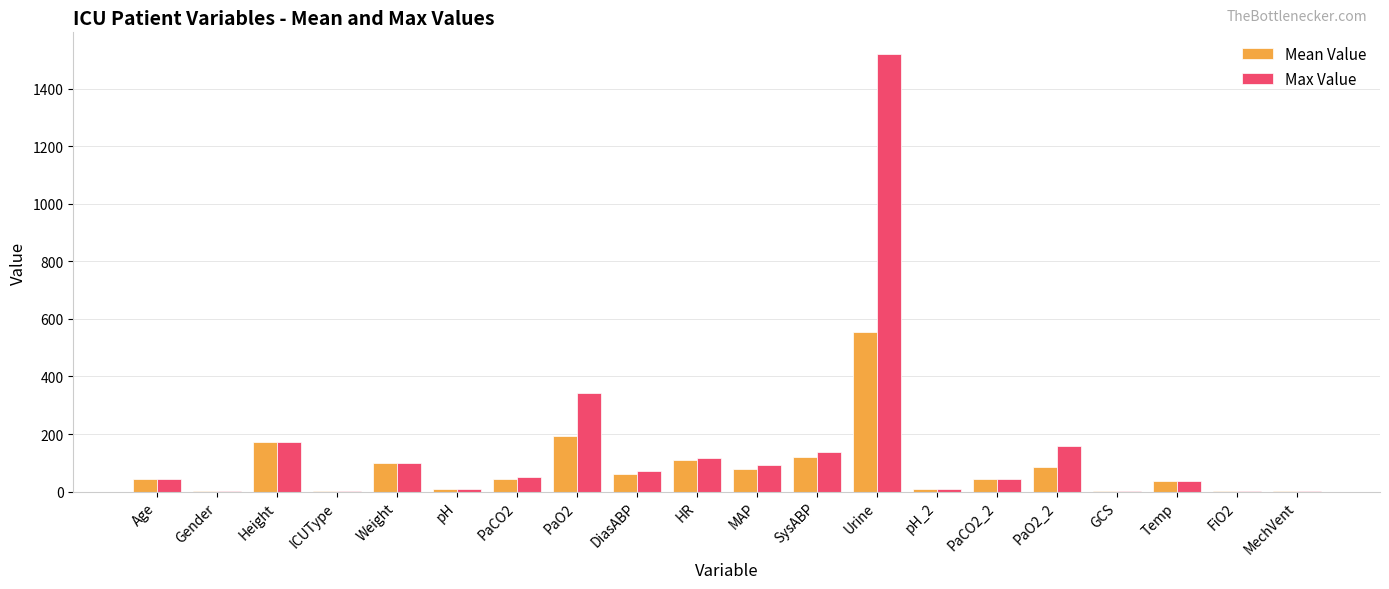

Where is Max Value nearest to the value 760?

PaO2